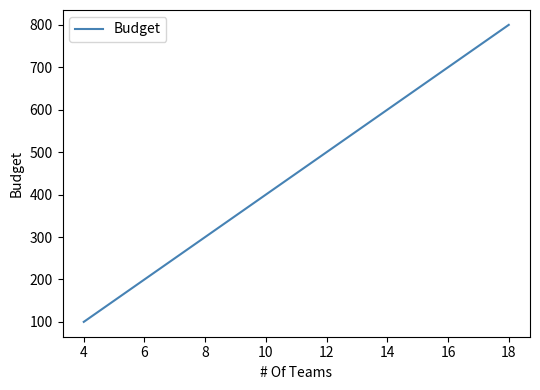

Rank the categories by value from highest to lowest.

18, 16, 14, 12, 10, 8, 6, 4